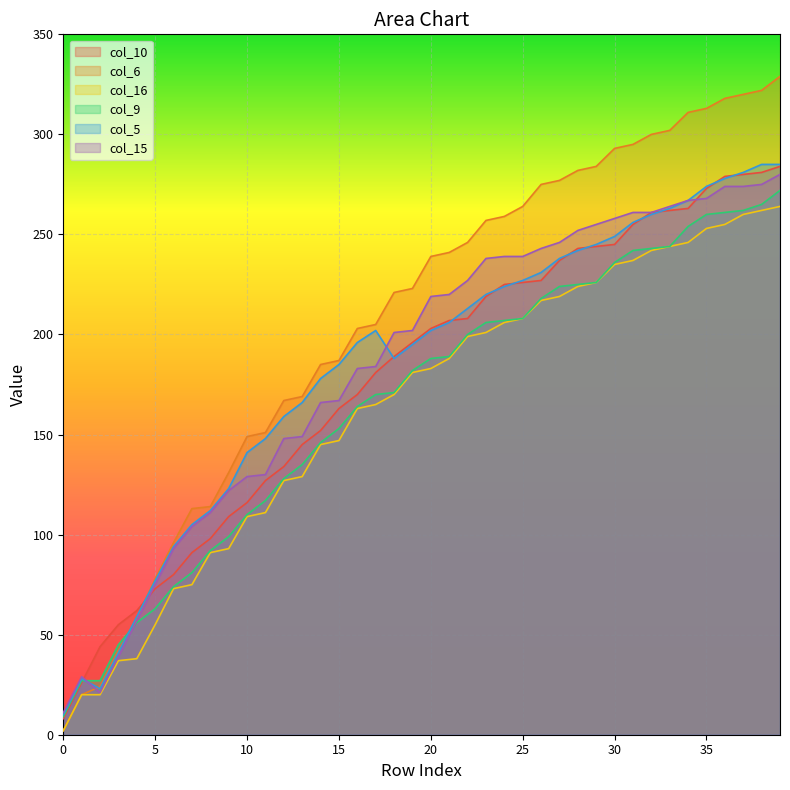

What is the lowest value of the col_10 series?

8